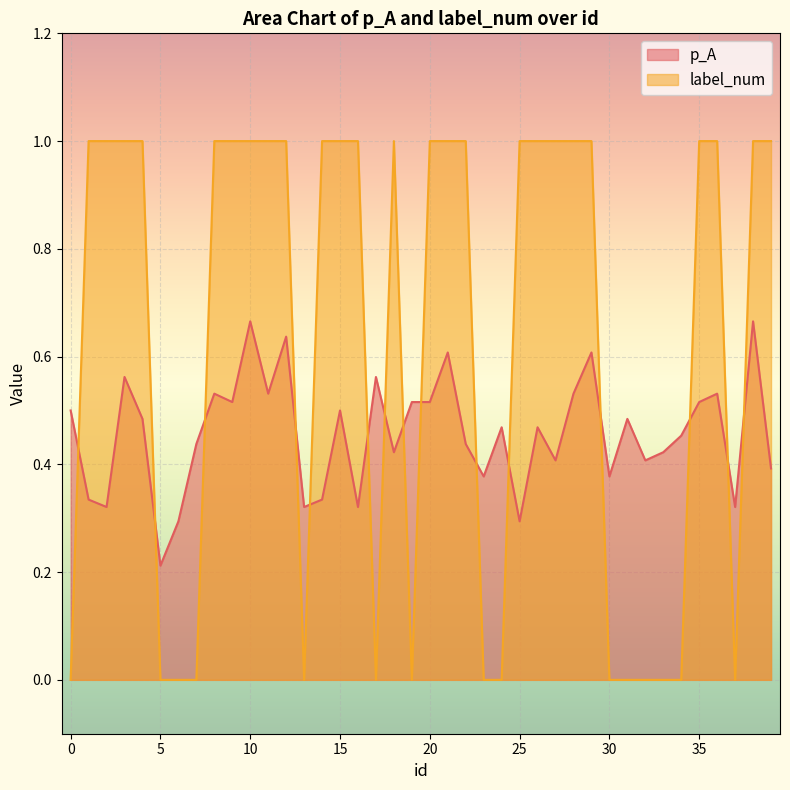

Where is the first local minimum for label_num?

13